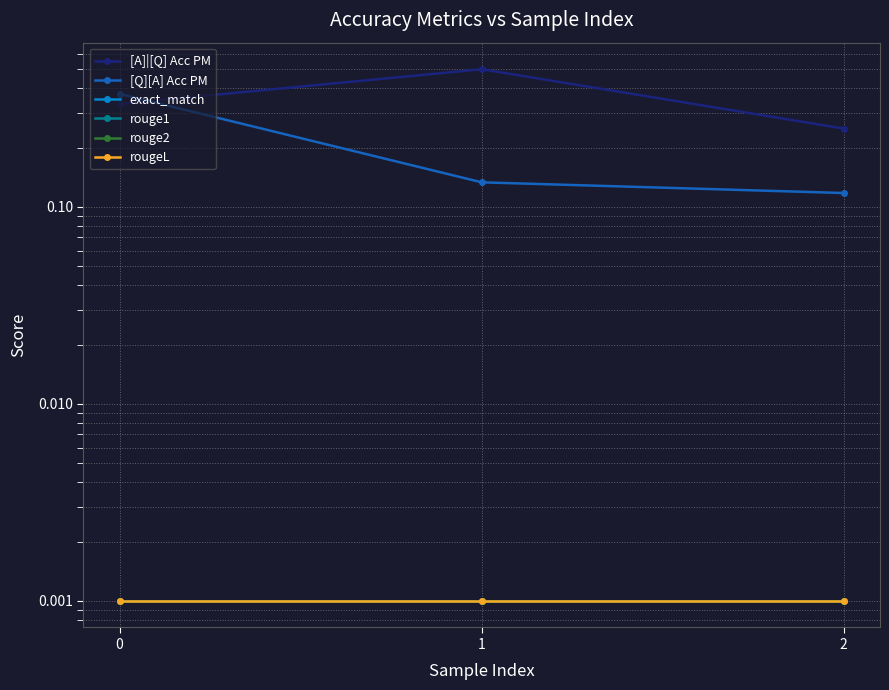

List the labels in order of rouge2 value, largest first.

0, 1, 2